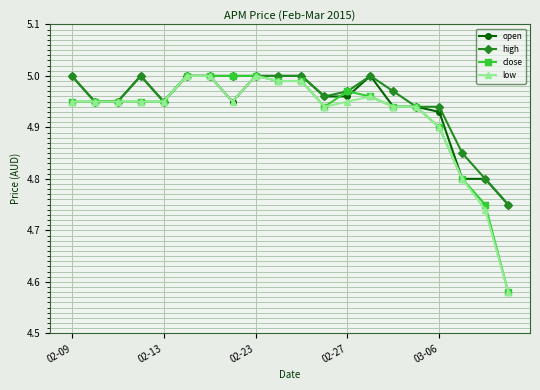

At how many categories does at least one series exceed 4?

20